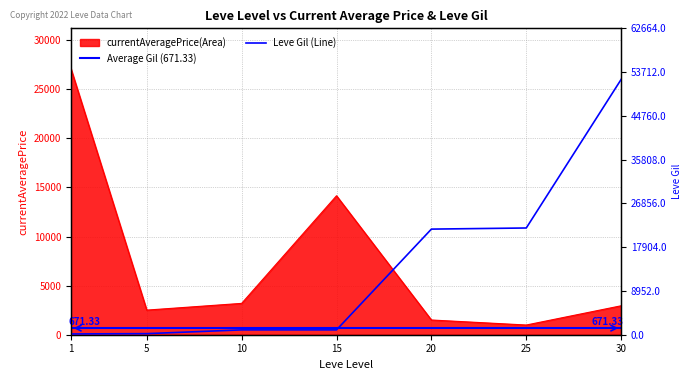

At which category is the sum across all series the highest?

30